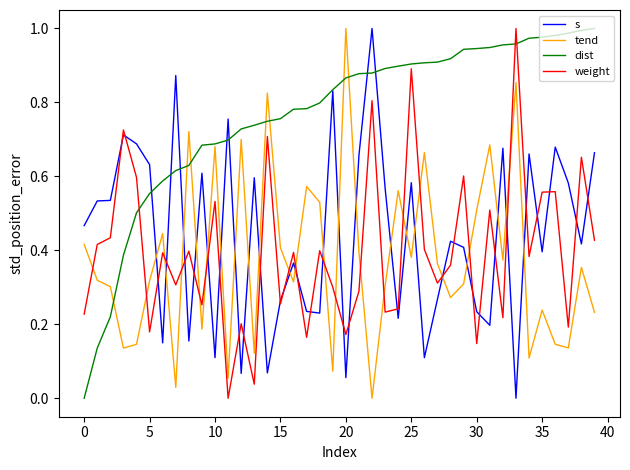

True or false: s and tend intersect in this chart.

True